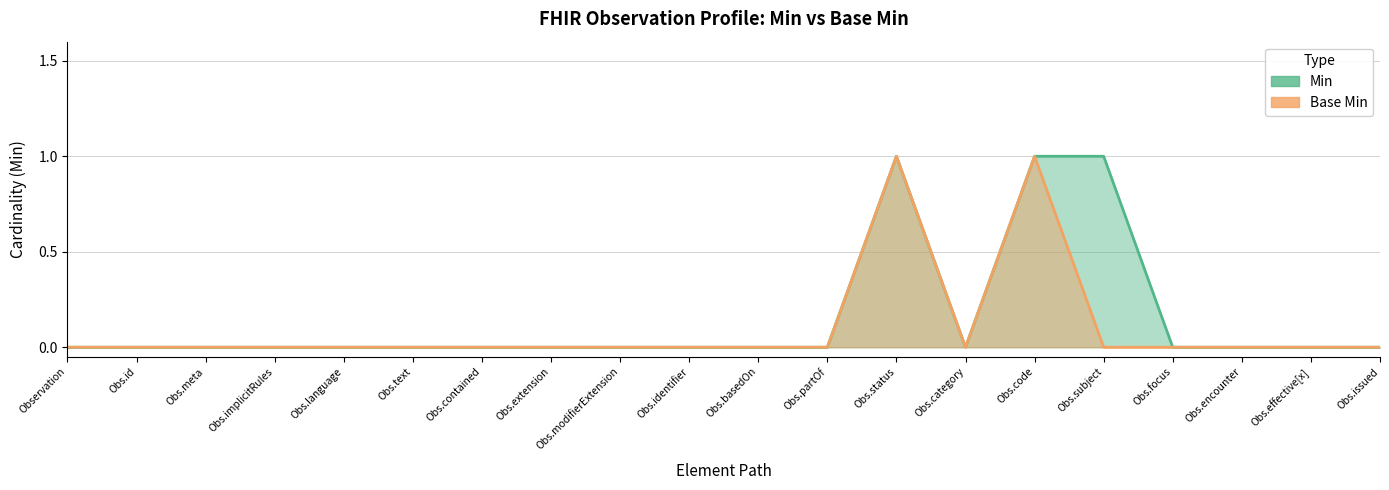

Rank the series by their maximum value, from lowest to highest.

Min, Base Min